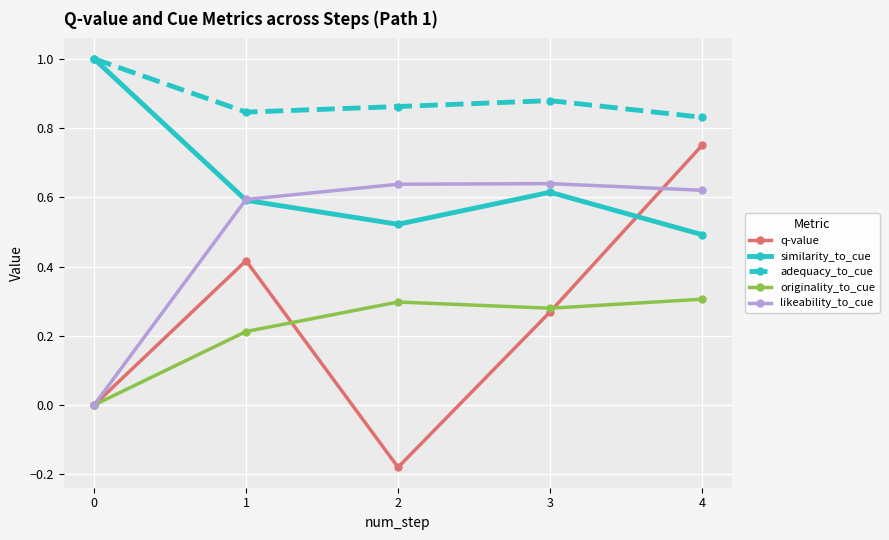

Is this an area chart (filled region under the line)?

No